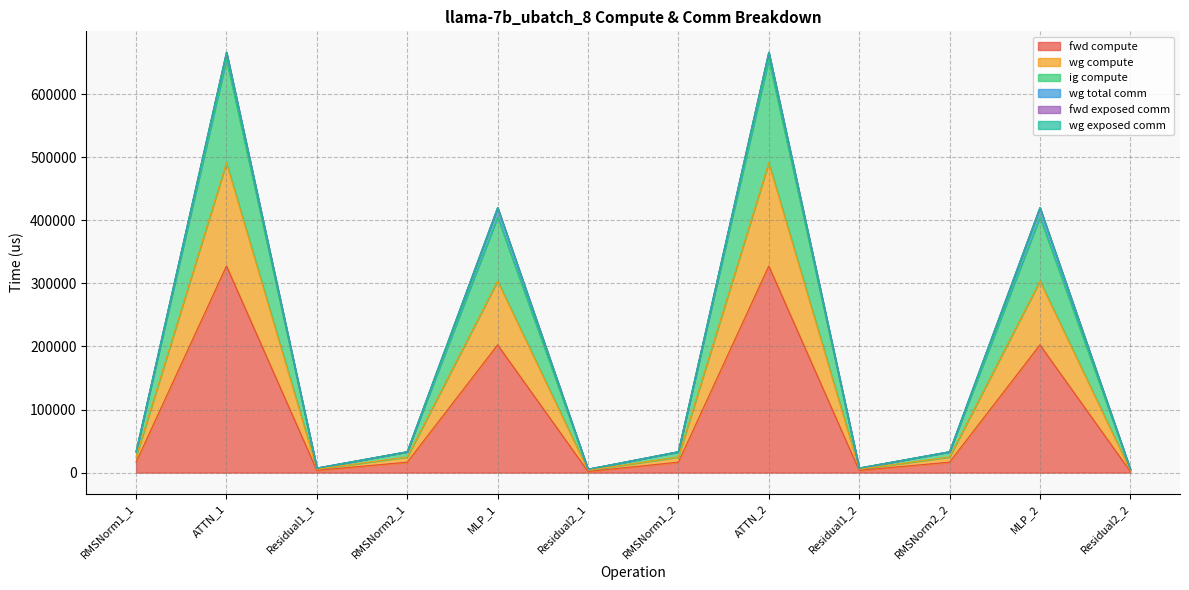

What is the difference between the fwd compute values at ATTN_2 and RMSNorm2_2?

311059.9